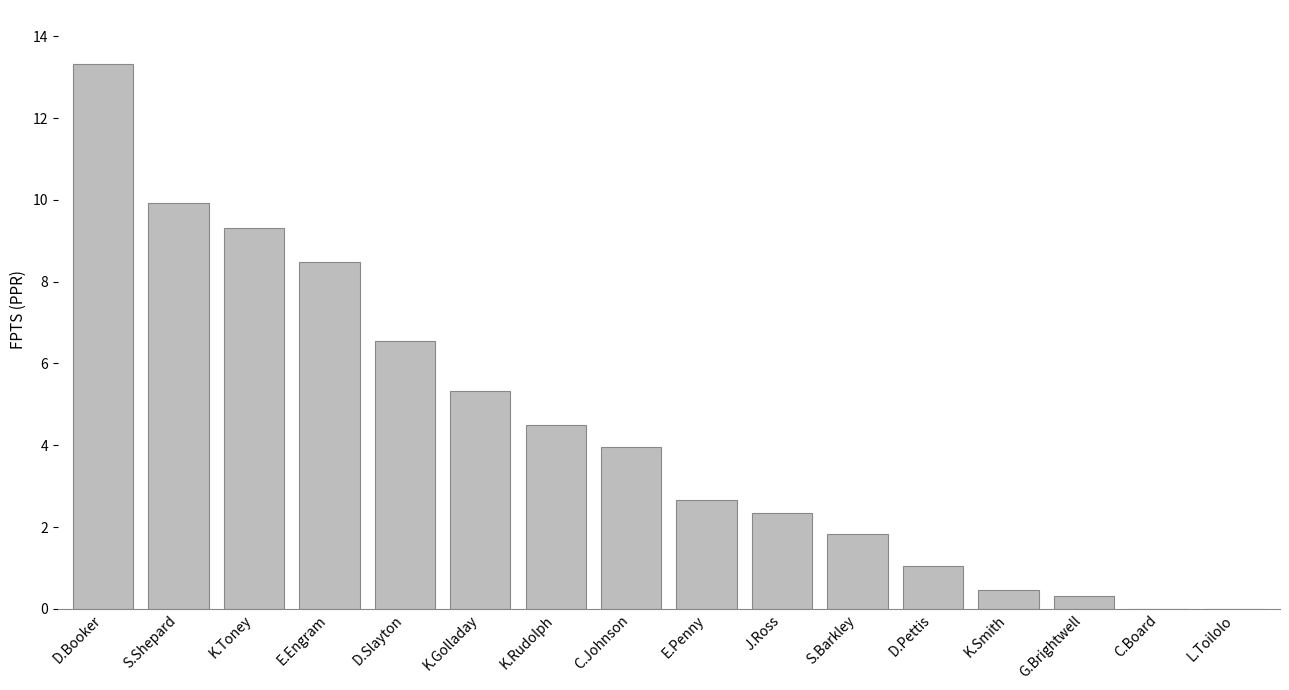

How many distinct data groups are displayed?

1